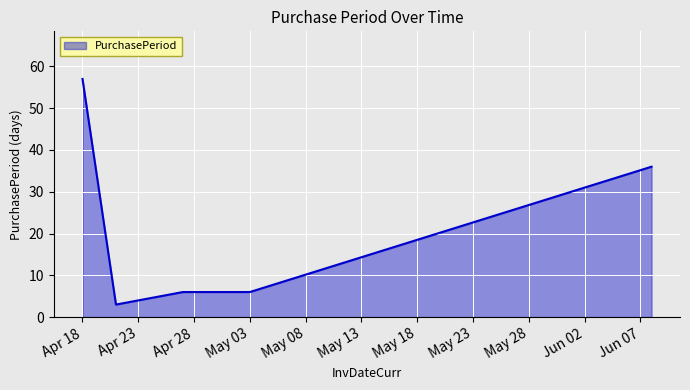

True or false: there are more than 1 points higher than both neighbors.

False